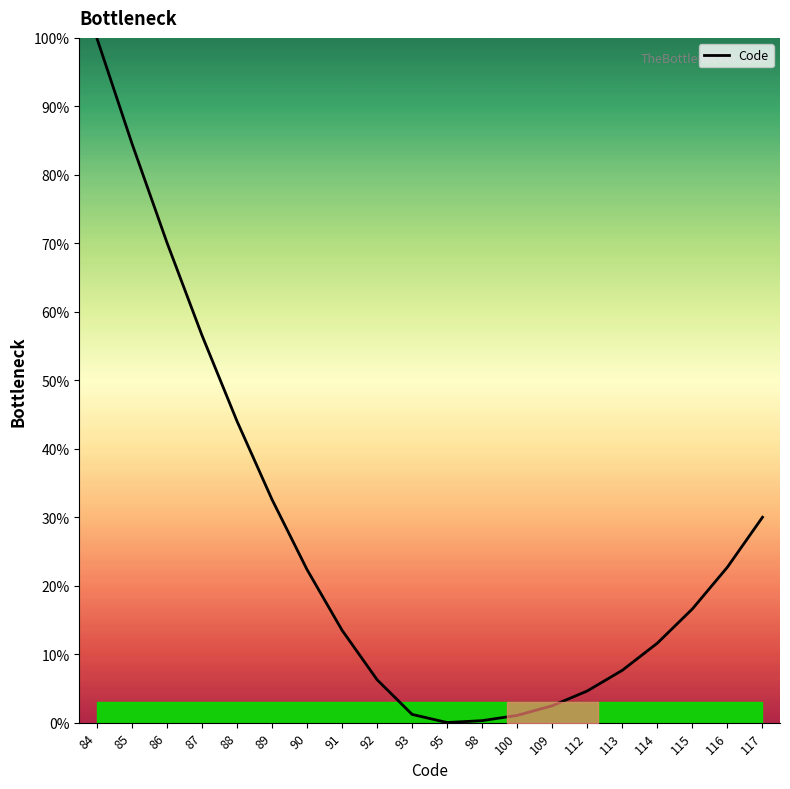

Is it true that the value at 114 is 18.8?

False